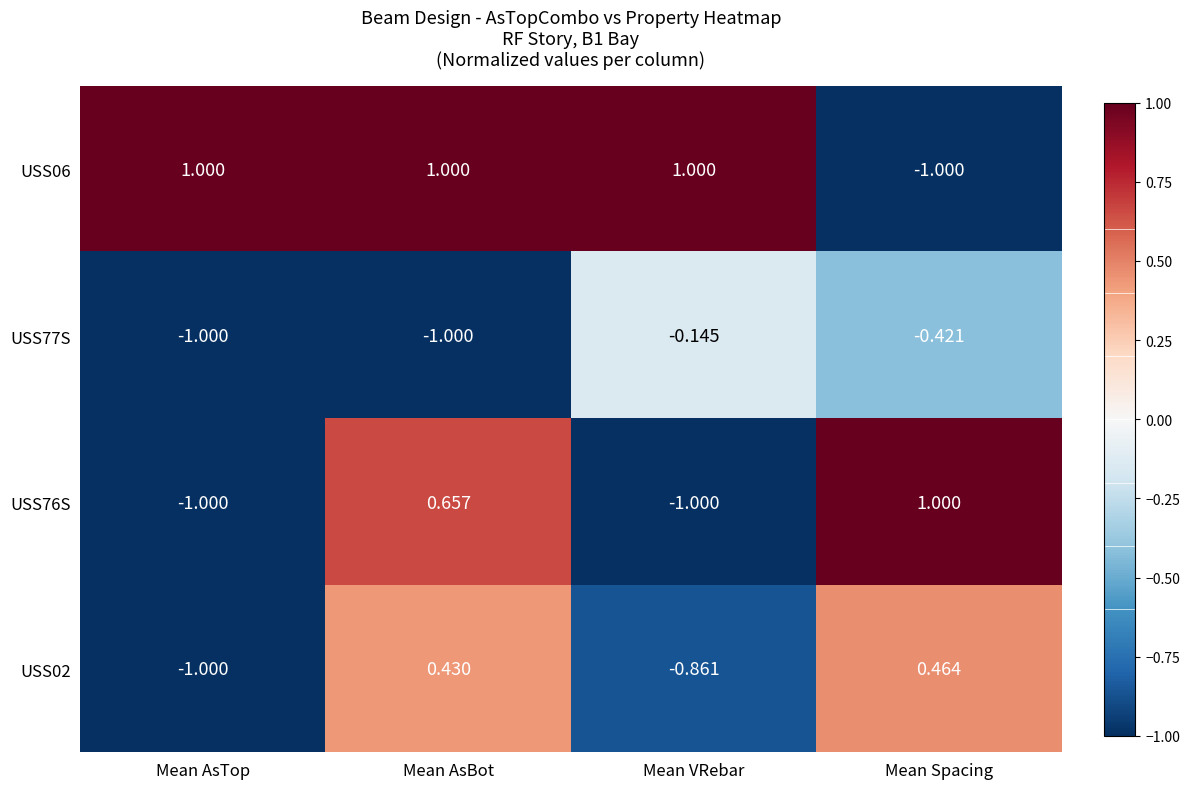

Is the value of USS06 at Mean AsBot greater than the value of USS02 at Mean VRebar?

Yes